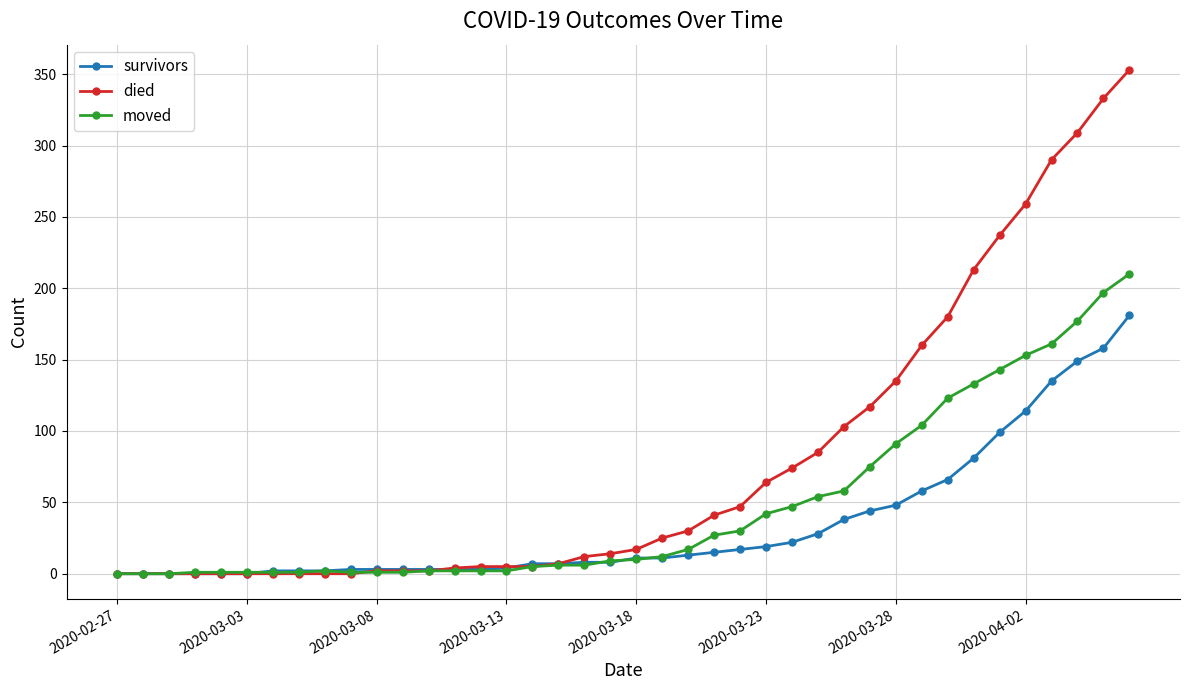

What is the average value of the died series?

78